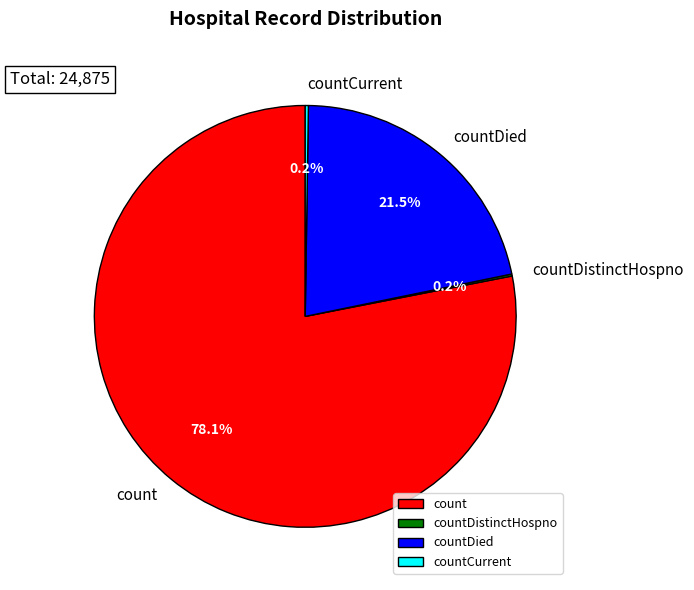

To the nearest percent, what is the average slice percentage?

25%